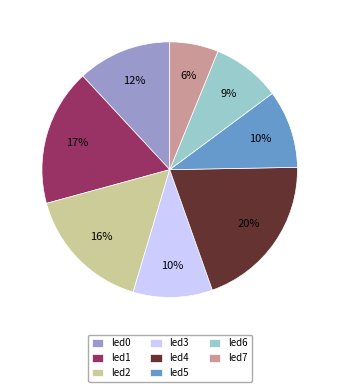

Which category has the biggest portion of the pie?

led4